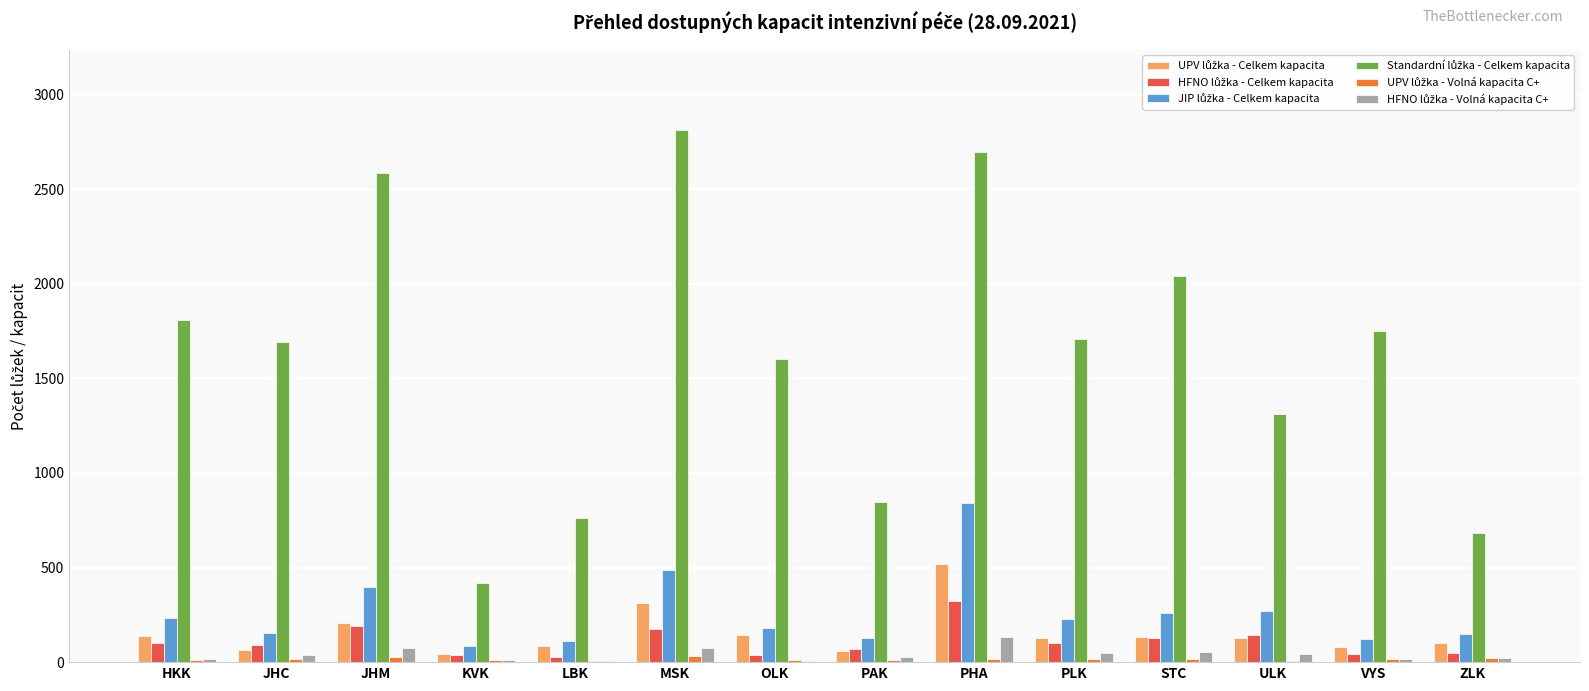

Which category has the highest value across all series?

MSK